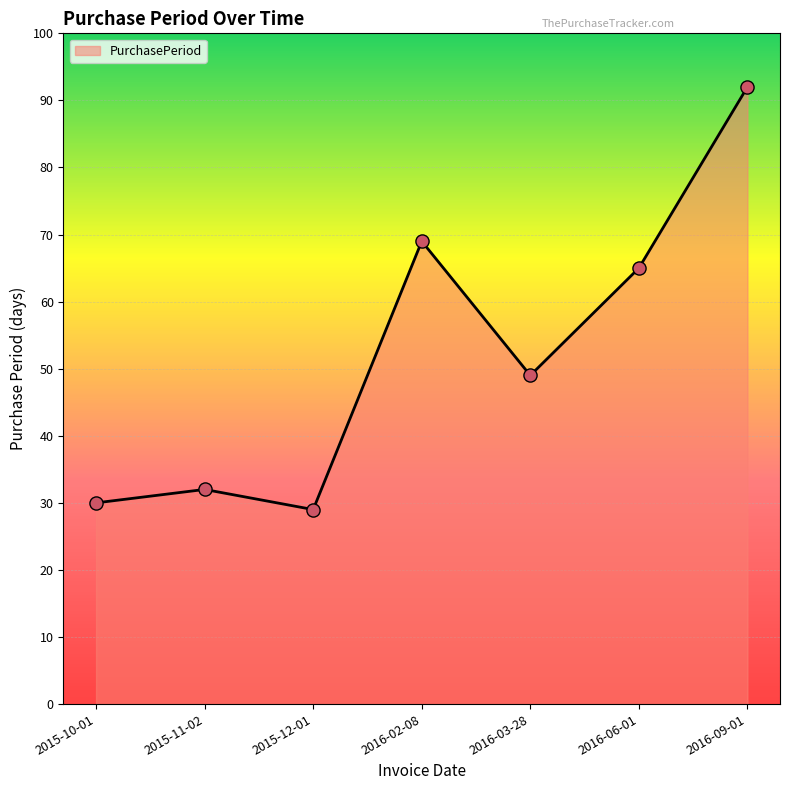

Which has a higher value, 2016-03-28 or 2016-02-08?

2016-02-08